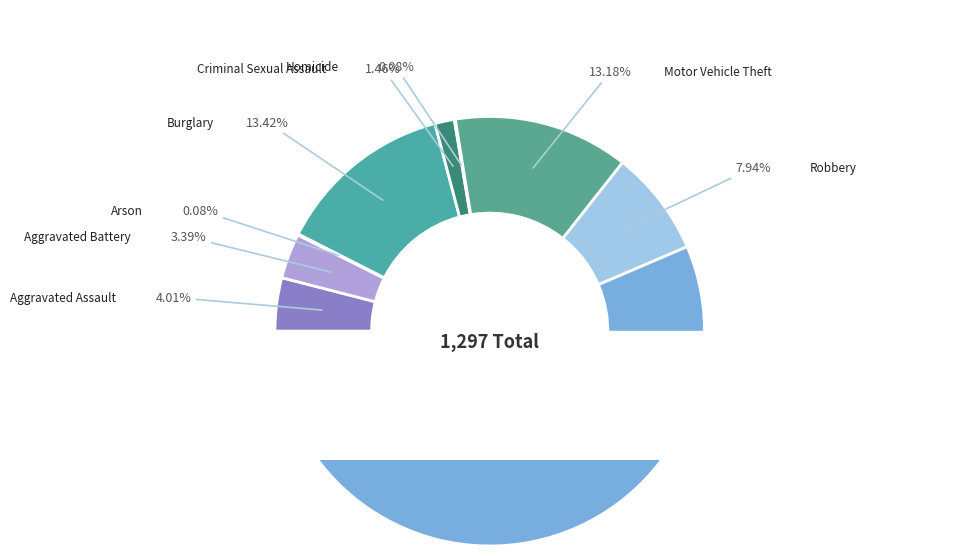

How much of the chart is everything except Criminal Sexual Assault?

98.5%